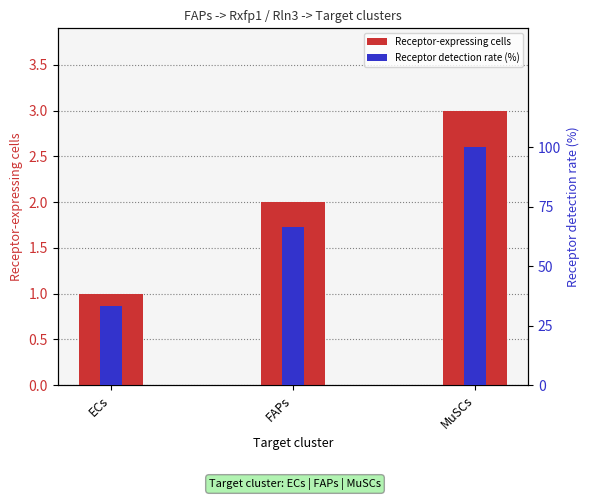

What is the spread (max minus min) of values at FAPs?

64.7